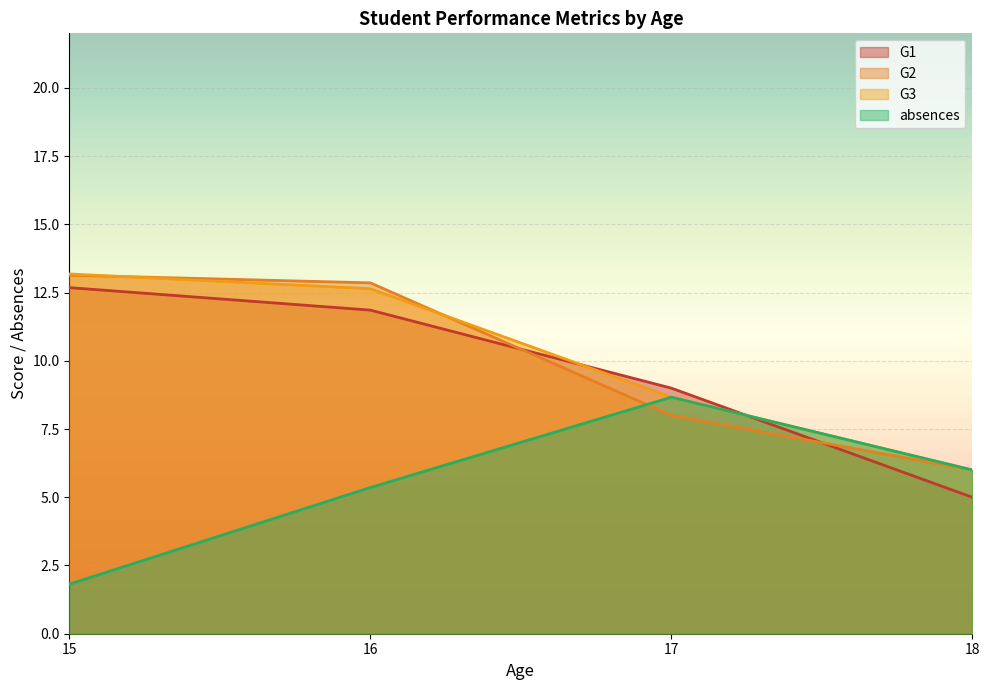

What is the sum of all absences values?

21.8